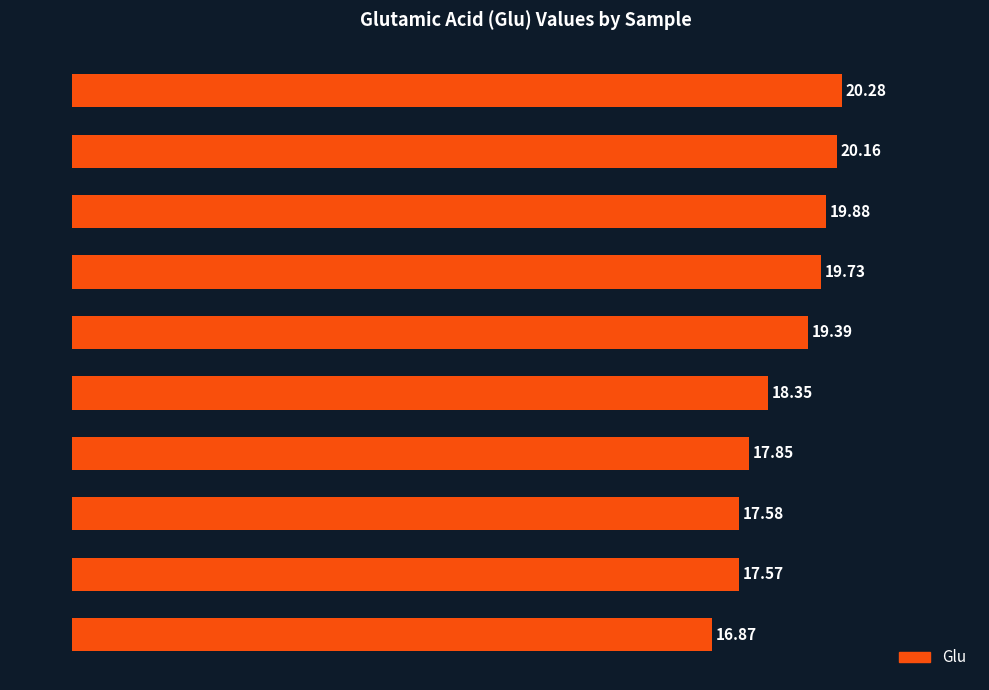

List the labels in order of value, largest first.

3B3, 3B1, L12-5, 3B8, 3B6, L12-4, L12-2, 3B12, L12-11, L12-9